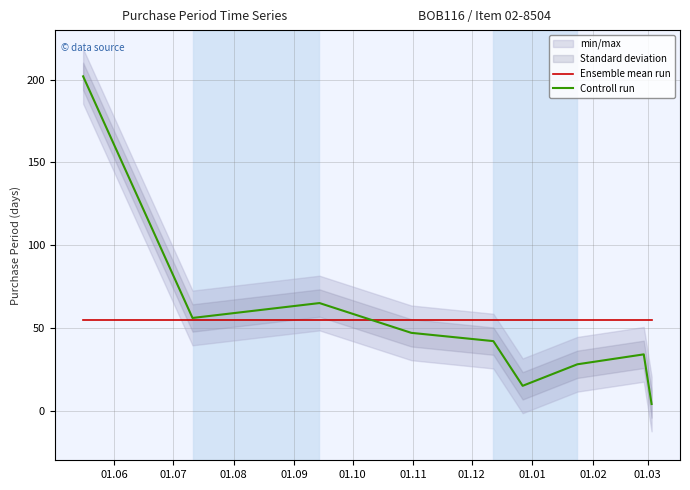

What is the highest value of the Ensemble mean run series?

54.8